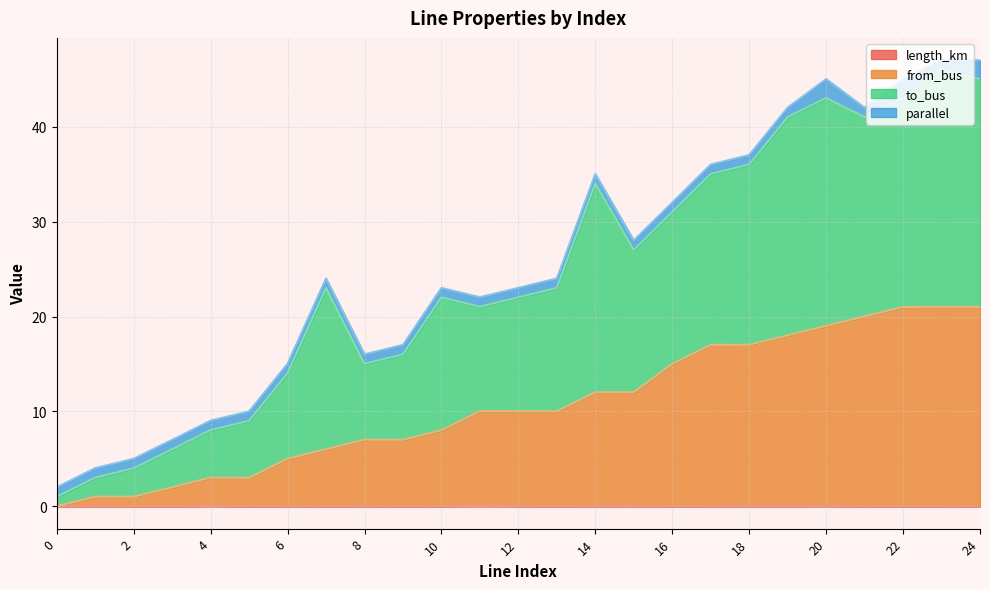

Between 18 and 11, which is larger?

11